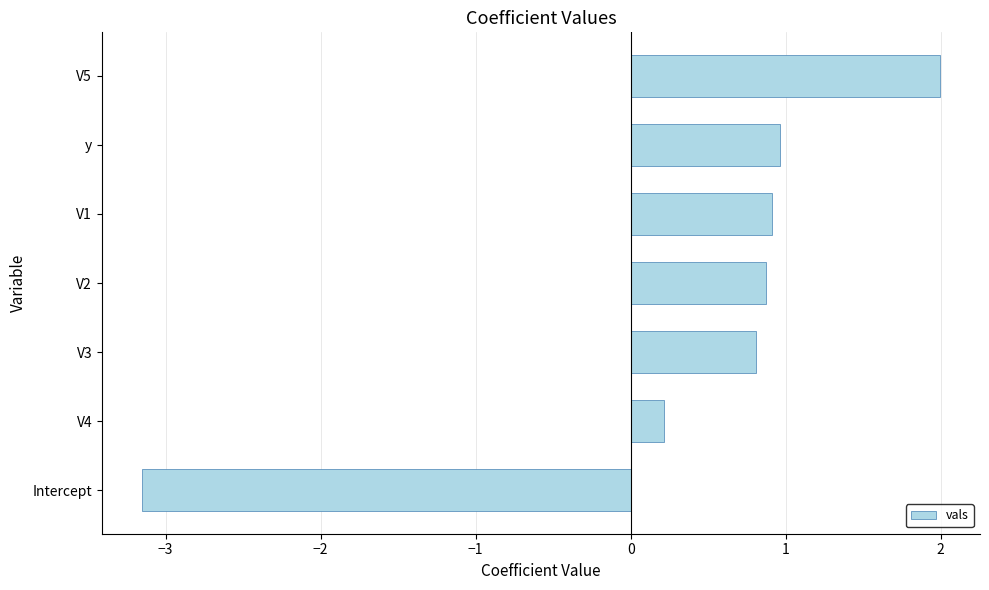

Between Intercept and V4, which is larger?

V4